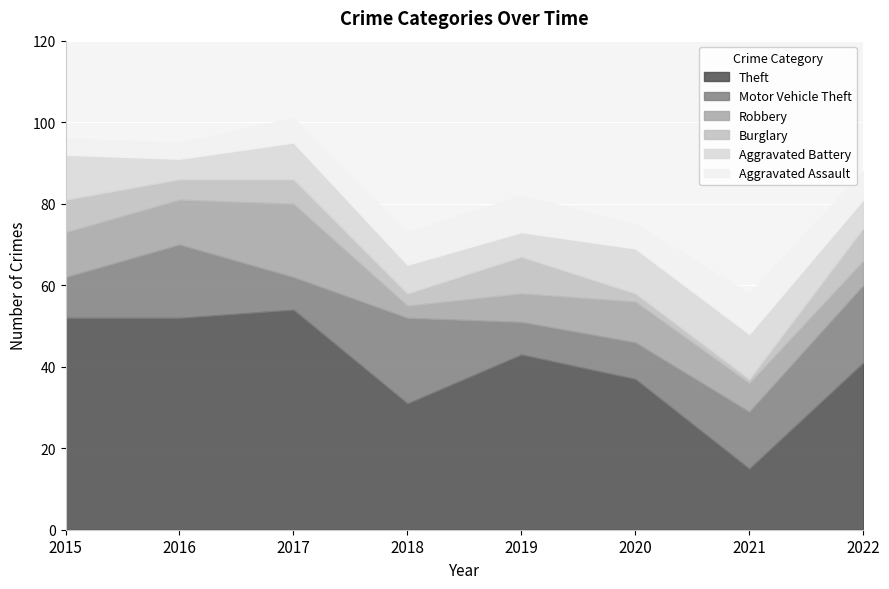

True or false: Aggravated Assault has more than 1 points higher than both neighbors.

True